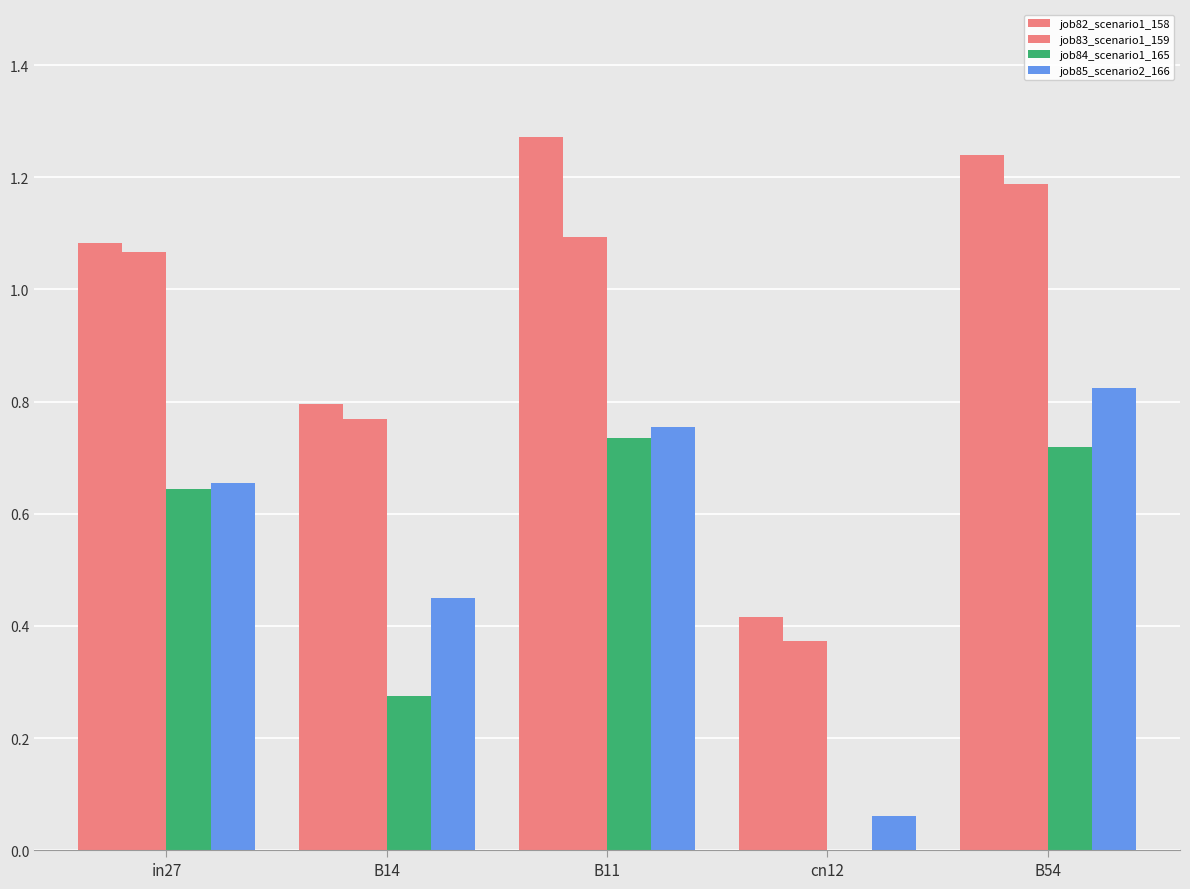

Which series has the largest range (max minus min)?

job82_scenario1_158